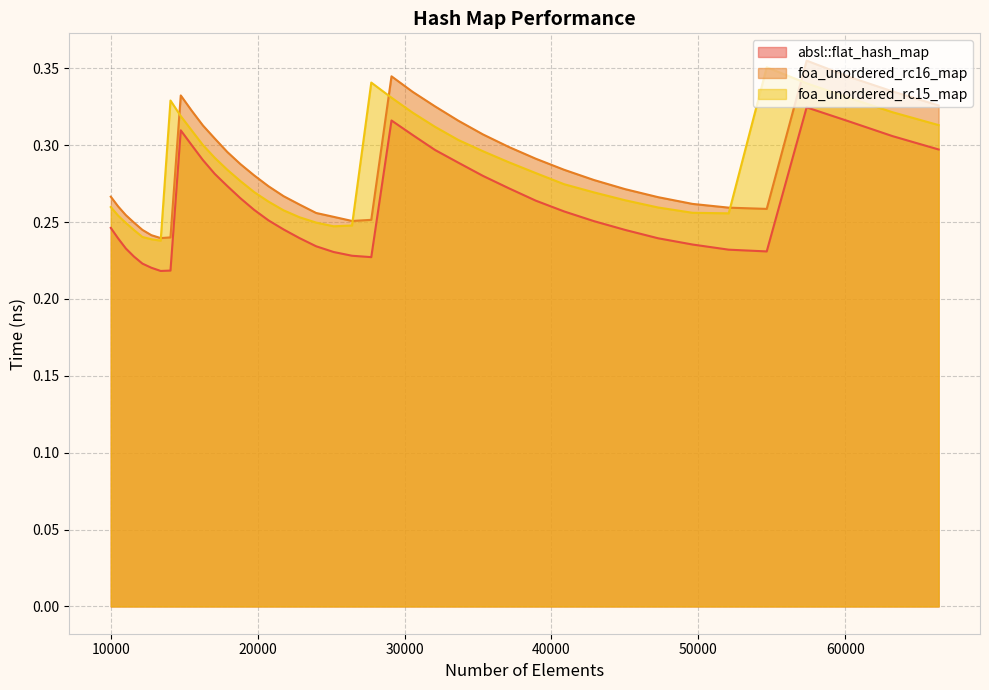

What is the approximate value of foa_unordered_rc15_map at 12760?

0.2